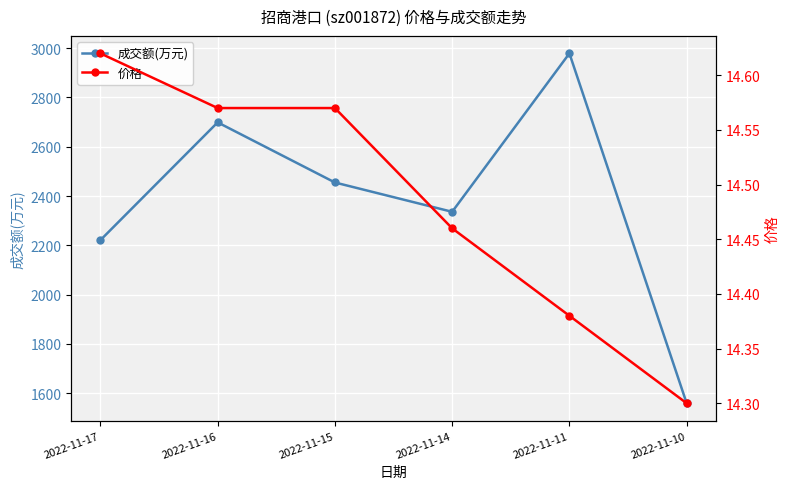

What is the difference between the 价格 values at 2022-11-11 and 2022-11-15?

0.2